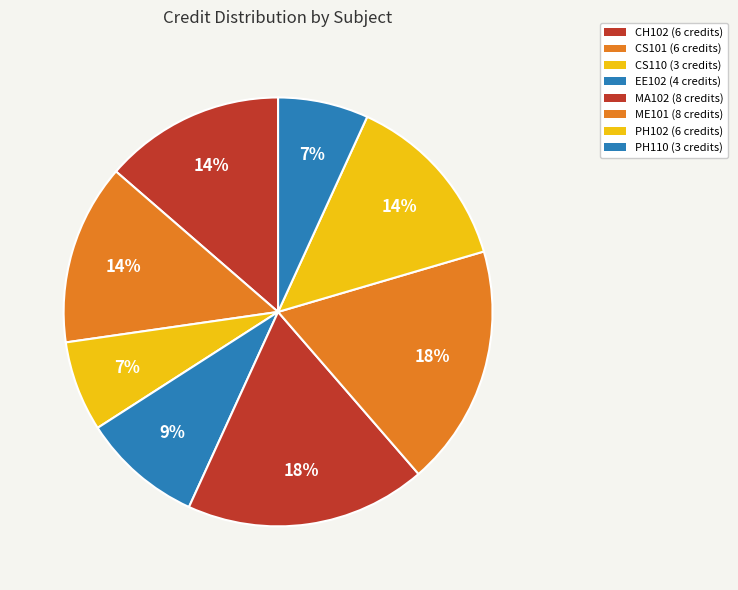

Which slice is the largest?

MA102